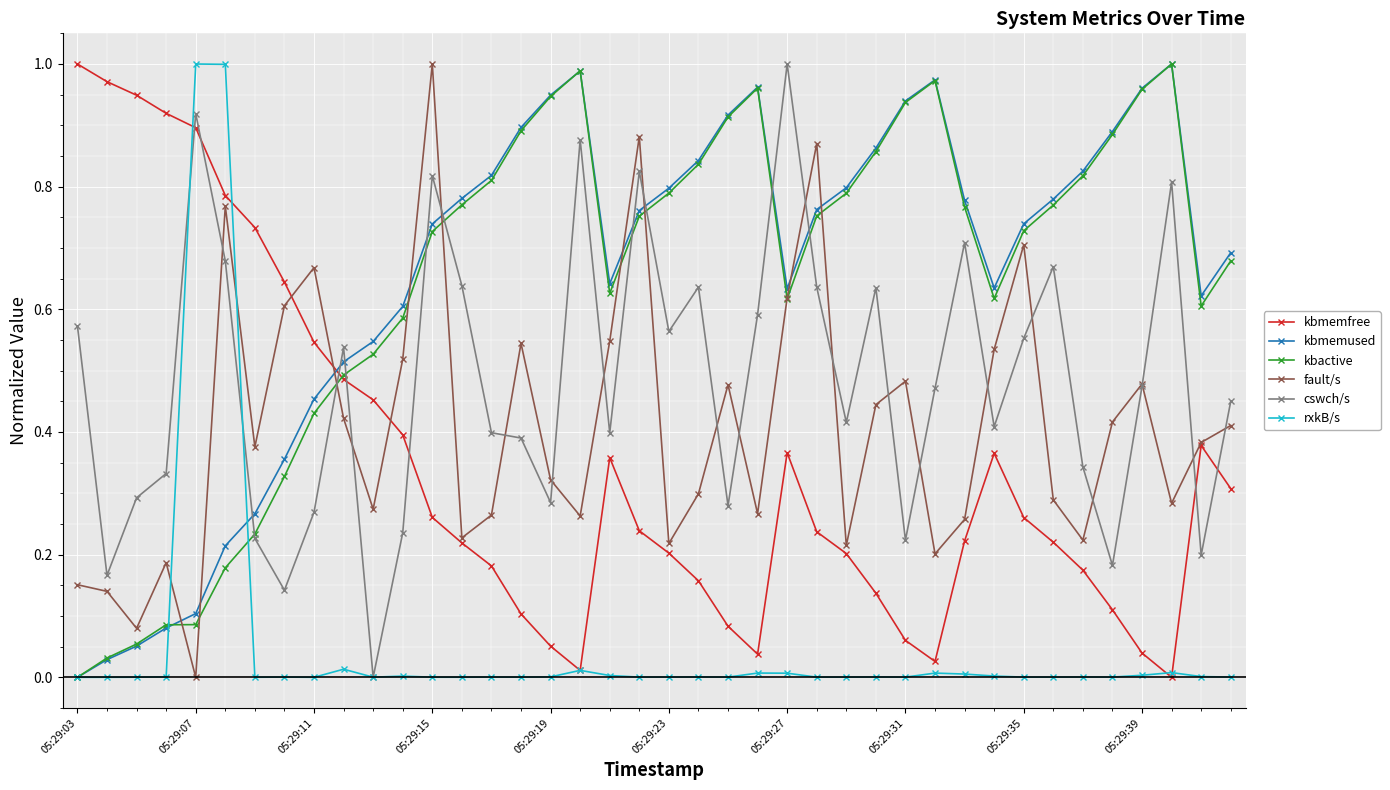

How many interior local peaks does the kbmemfree series have?

4